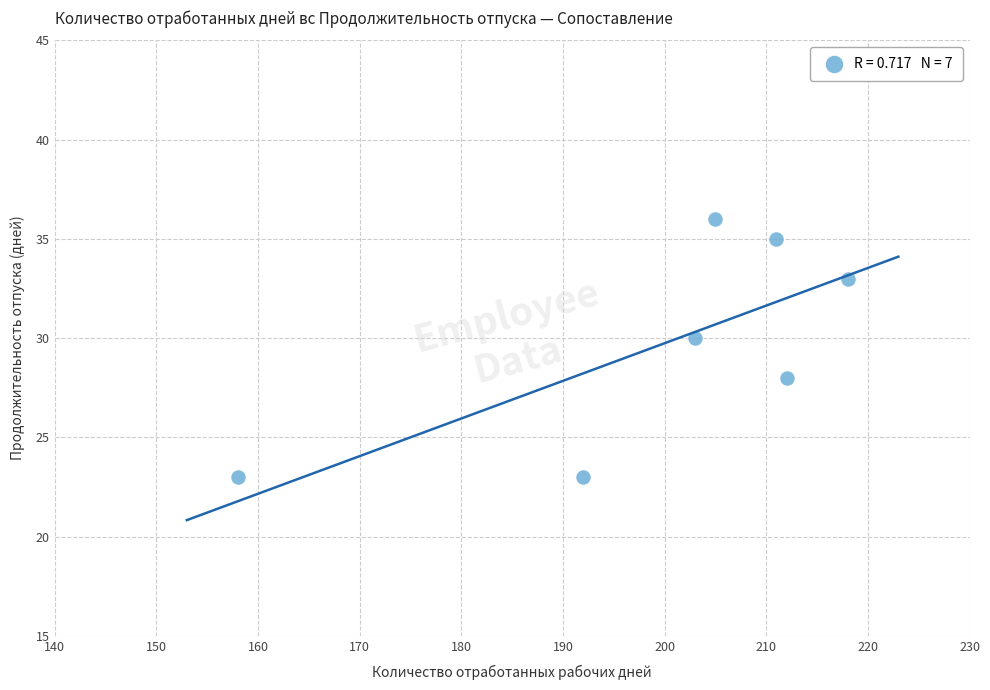

What is the range of X values (max minus min)?

60